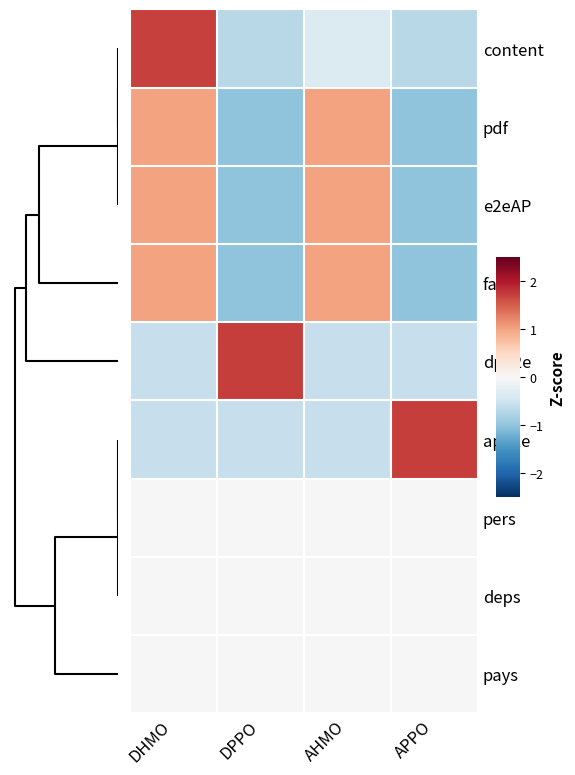

Reading right to left, extract all data points from this chart.

content: APPO=-0.7	AHMO=-0.3	DPPO=-0.7	DHMO=1.7
pdf: APPO=-1.0	AHMO=1.0	DPPO=-1.0	DHMO=1.0
e2eAP: APPO=-1.0	AHMO=1.0	DPPO=-1.0	DHMO=1.0
facs: APPO=-1.0	AHMO=1.0	DPPO=-1.0	DHMO=1.0
dpe2e: APPO=-0.6	AHMO=-0.6	DPPO=1.7	DHMO=-0.6
ape2e: APPO=1.7	AHMO=-0.6	DPPO=-0.6	DHMO=-0.6
pers: APPO=0.0	AHMO=0.0	DPPO=0.0	DHMO=0.0
deps: APPO=0.0	AHMO=0.0	DPPO=0.0	DHMO=0.0
pays: APPO=0.0	AHMO=0.0	DPPO=0.0	DHMO=0.0